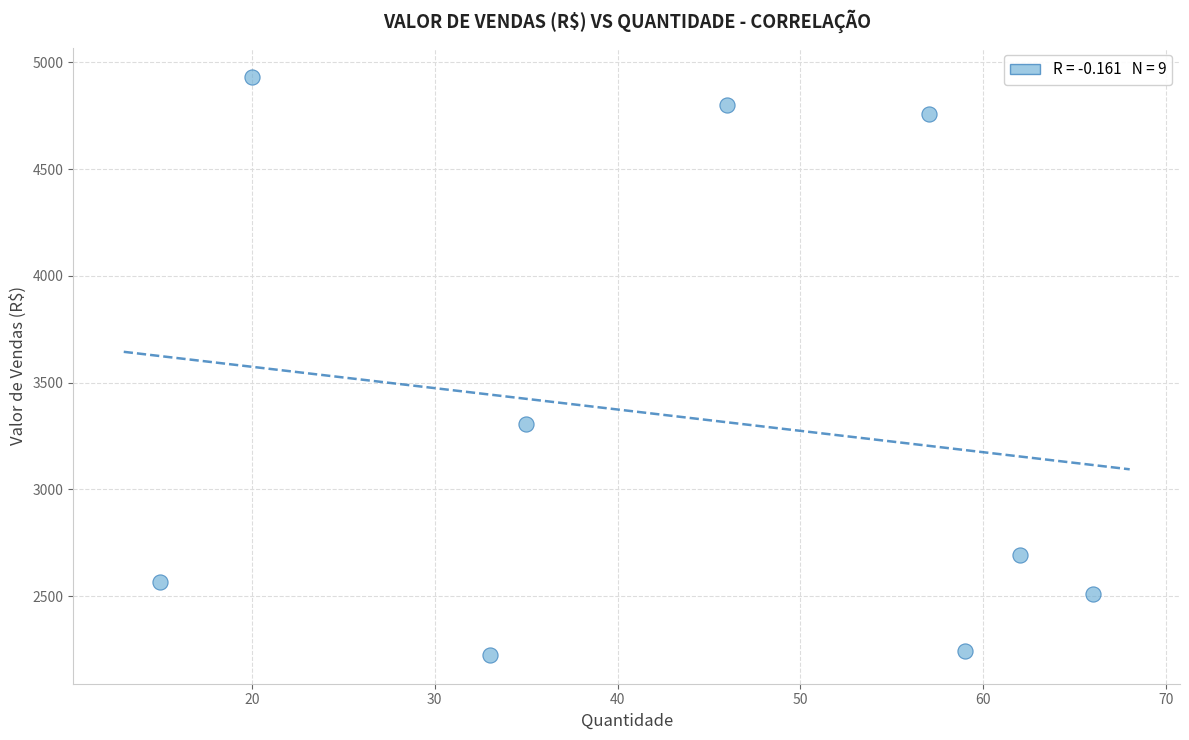

What is the average X value?

44